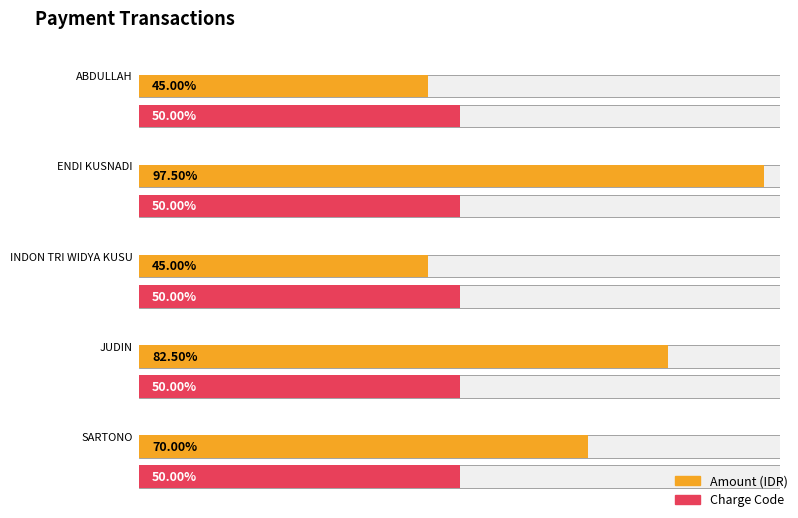

Rank the series by their maximum value, from lowest to highest.

Charge Code, Amount (IDR)